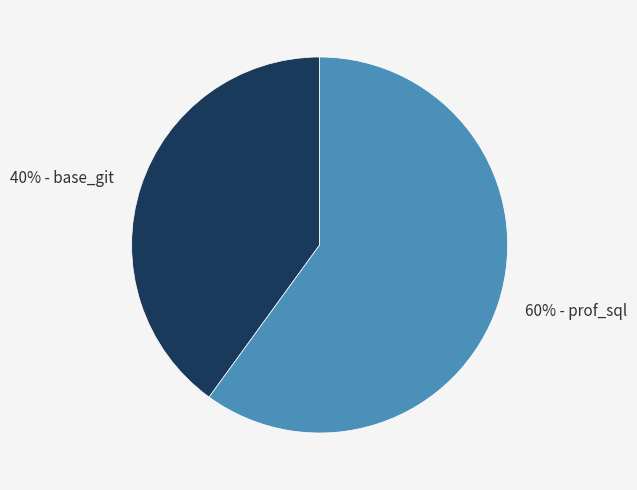

To the nearest percent, what is the average slice percentage?

50%